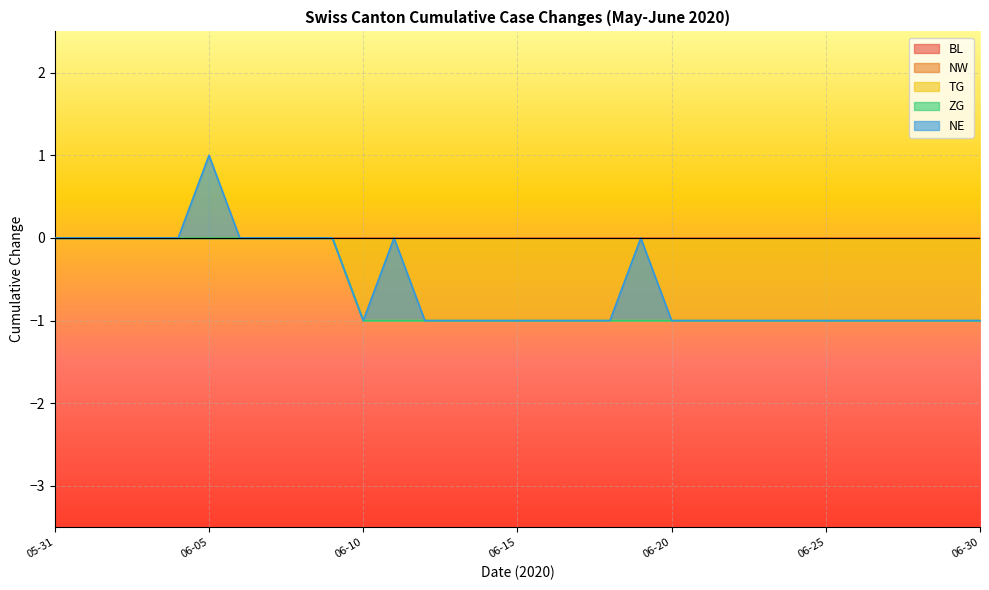

True or false: ZG and NW cross at least once.

False